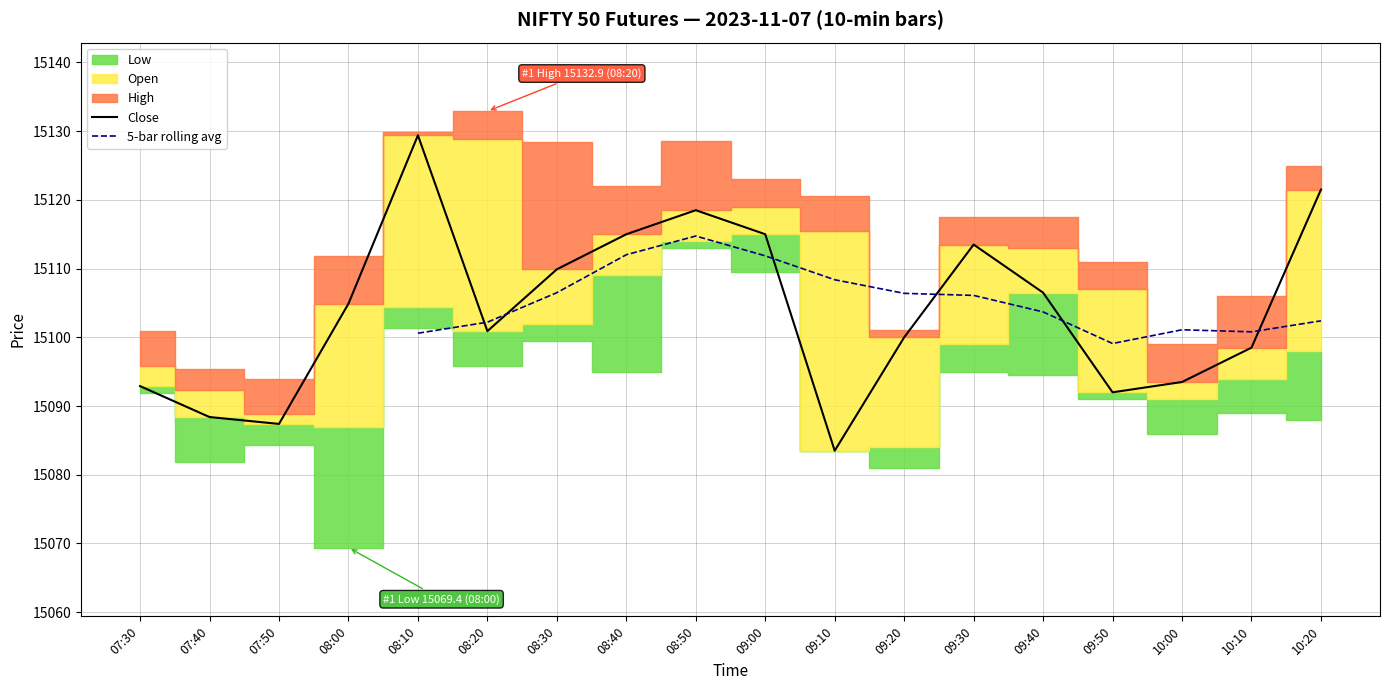

True or false: Close and High cross at least once.

False